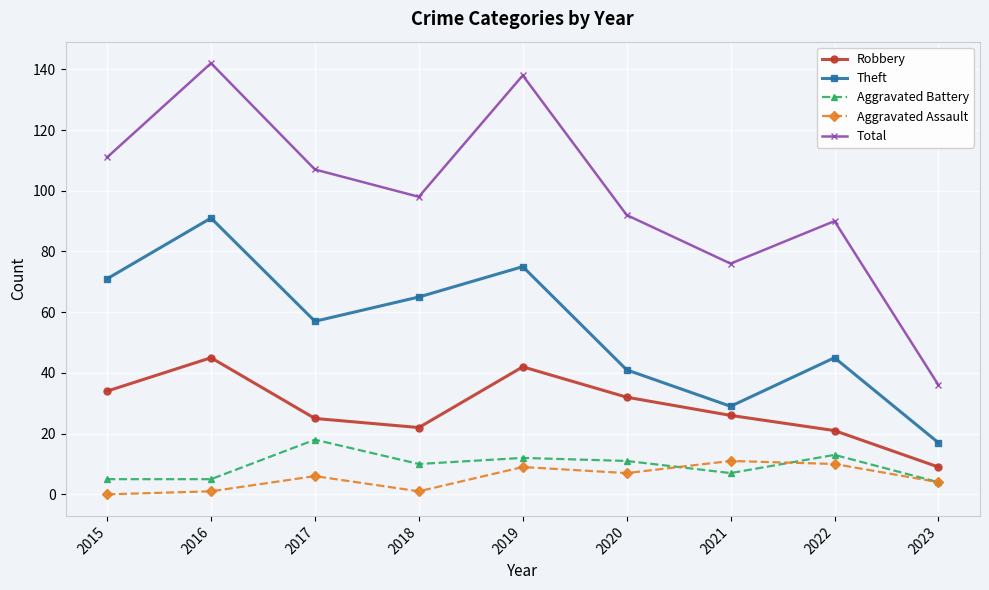

Is this an area chart (filled region under the line)?

No